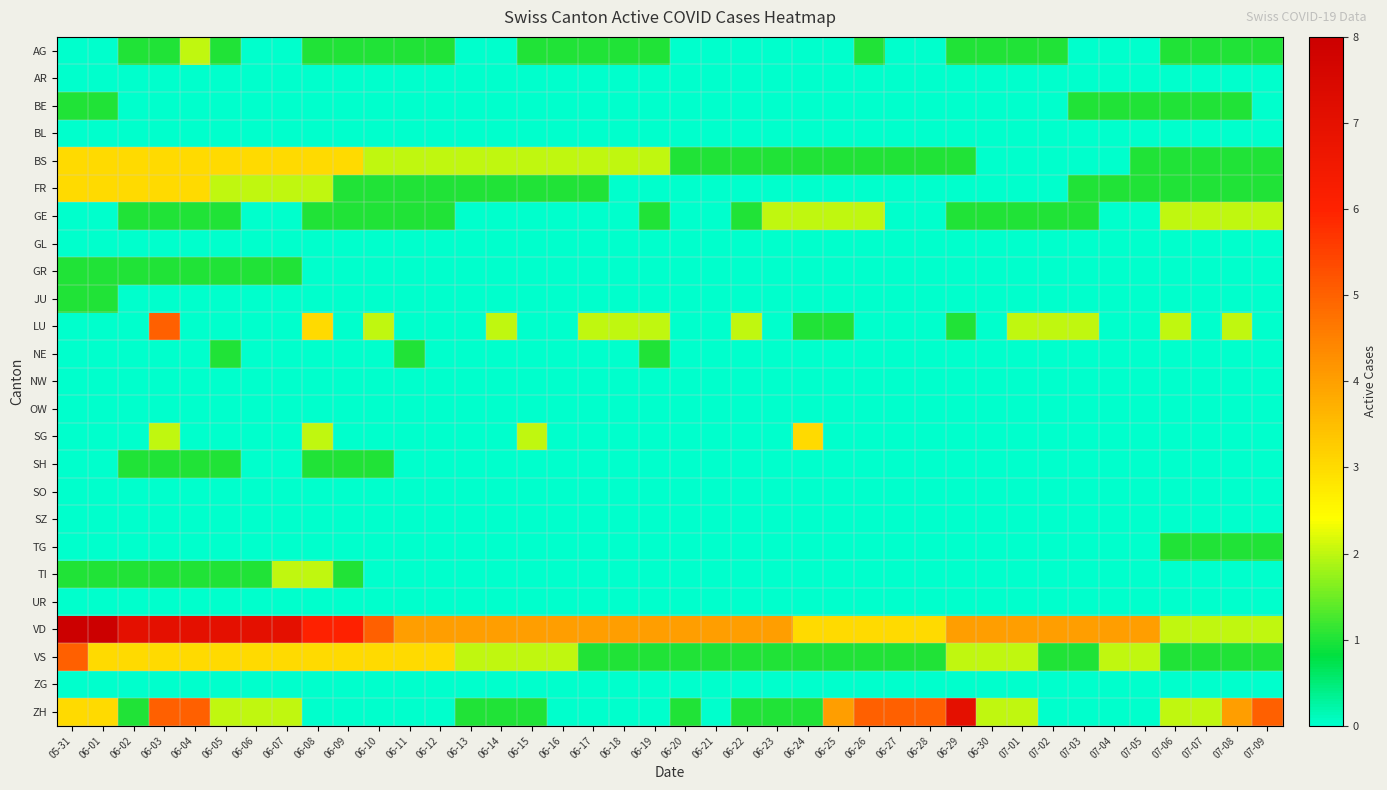

Reading left to right, extract all data points from this chart.

AG: 05-31=0	06-01=0	06-02=1	06-03=1	06-04=2	06-05=1	06-06=0	06-07=0	06-08=1	06-09=1	06-10=1	06-11=1	06-12=1	06-13=0	06-14=0	06-15=1	06-16=1	06-17=1	06-18=1	06-19=1	06-20=0	06-21=0	06-22=0	06-23=0	06-24=0	06-25=0	06-26=1	06-27=0	06-28=0	06-29=1	06-30=1	07-01=1	07-02=1	07-03=0	07-04=0	07-05=0	07-06=1	07-07=1	07-08=1	07-09=1
AR: 05-31=0	06-01=0	06-02=0	06-03=0	06-04=0	06-05=0	06-06=0	06-07=0	06-08=0	06-09=0	06-10=0	06-11=0	06-12=0	06-13=0	06-14=0	06-15=0	06-16=0	06-17=0	06-18=0	06-19=0	06-20=0	06-21=0	06-22=0	06-23=0	06-24=0	06-25=0	06-26=0	06-27=0	06-28=0	06-29=0	06-30=0	07-01=0	07-02=0	07-03=0	07-04=0	07-05=0	07-06=0	07-07=0	07-08=0	07-09=0
BE: 05-31=1	06-01=1	06-02=0	06-03=0	06-04=0	06-05=0	06-06=0	06-07=0	06-08=0	06-09=0	06-10=0	06-11=0	06-12=0	06-13=0	06-14=0	06-15=0	06-16=0	06-17=0	06-18=0	06-19=0	06-20=0	06-21=0	06-22=0	06-23=0	06-24=0	06-25=0	06-26=0	06-27=0	06-28=0	06-29=0	06-30=0	07-01=0	07-02=0	07-03=1	07-04=1	07-05=1	07-06=1	07-07=1	07-08=1	07-09=0
BL: 05-31=0	06-01=0	06-02=0	06-03=0	06-04=0	06-05=0	06-06=0	06-07=0	06-08=0	06-09=0	06-10=0	06-11=0	06-12=0	06-13=0	06-14=0	06-15=0	06-16=0	06-17=0	06-18=0	06-19=0	06-20=0	06-21=0	06-22=0	06-23=0	06-24=0	06-25=0	06-26=0	06-27=0	06-28=0	06-29=0	06-30=0	07-01=0	07-02=0	07-03=0	07-04=0	07-05=0	07-06=0	07-07=0	07-08=0	07-09=0
BS: 05-31=3	06-01=3	06-02=3	06-03=3	06-04=3	06-05=3	06-06=3	06-07=3	06-08=3	06-09=3	06-10=2	06-11=2	06-12=2	06-13=2	06-14=2	06-15=2	06-16=2	06-17=2	06-18=2	06-19=2	06-20=1	06-21=1	06-22=1	06-23=1	06-24=1	06-25=1	06-26=1	06-27=1	06-28=1	06-29=1	06-30=0	07-01=0	07-02=0	07-03=0	07-04=0	07-05=1	07-06=1	07-07=1	07-08=1	07-09=1
FR: 05-31=3	06-01=3	06-02=3	06-03=3	06-04=3	06-05=2	06-06=2	06-07=2	06-08=2	06-09=1	06-10=1	06-11=1	06-12=1	06-13=1	06-14=1	06-15=1	06-16=1	06-17=1	06-18=0	06-19=0	06-20=0	06-21=0	06-22=0	06-23=0	06-24=0	06-25=0	06-26=0	06-27=0	06-28=0	06-29=0	06-30=0	07-01=0	07-02=0	07-03=1	07-04=1	07-05=1	07-06=1	07-07=1	07-08=1	07-09=1
GE: 05-31=0	06-01=0	06-02=1	06-03=1	06-04=1	06-05=1	06-06=0	06-07=0	06-08=1	06-09=1	06-10=1	06-11=1	06-12=1	06-13=0	06-14=0	06-15=0	06-16=0	06-17=0	06-18=0	06-19=1	06-20=0	06-21=0	06-22=1	06-23=2	06-24=2	06-25=2	06-26=2	06-27=0	06-28=0	06-29=1	06-30=1	07-01=1	07-02=1	07-03=1	07-04=0	07-05=0	07-06=2	07-07=2	07-08=2	07-09=2
GL: 05-31=0	06-01=0	06-02=0	06-03=0	06-04=0	06-05=0	06-06=0	06-07=0	06-08=0	06-09=0	06-10=0	06-11=0	06-12=0	06-13=0	06-14=0	06-15=0	06-16=0	06-17=0	06-18=0	06-19=0	06-20=0	06-21=0	06-22=0	06-23=0	06-24=0	06-25=0	06-26=0	06-27=0	06-28=0	06-29=0	06-30=0	07-01=0	07-02=0	07-03=0	07-04=0	07-05=0	07-06=0	07-07=0	07-08=0	07-09=0
GR: 05-31=1	06-01=1	06-02=1	06-03=1	06-04=1	06-05=1	06-06=1	06-07=1	06-08=0	06-09=0	06-10=0	06-11=0	06-12=0	06-13=0	06-14=0	06-15=0	06-16=0	06-17=0	06-18=0	06-19=0	06-20=0	06-21=0	06-22=0	06-23=0	06-24=0	06-25=0	06-26=0	06-27=0	06-28=0	06-29=0	06-30=0	07-01=0	07-02=0	07-03=0	07-04=0	07-05=0	07-06=0	07-07=0	07-08=0	07-09=0
JU: 05-31=1	06-01=1	06-02=0	06-03=0	06-04=0	06-05=0	06-06=0	06-07=0	06-08=0	06-09=0	06-10=0	06-11=0	06-12=0	06-13=0	06-14=0	06-15=0	06-16=0	06-17=0	06-18=0	06-19=0	06-20=0	06-21=0	06-22=0	06-23=0	06-24=0	06-25=0	06-26=0	06-27=0	06-28=0	06-29=0	06-30=0	07-01=0	07-02=0	07-03=0	07-04=0	07-05=0	07-06=0	07-07=0	07-08=0	07-09=0
LU: 05-31=0	06-01=0	06-02=0	06-03=5	06-04=0	06-05=0	06-06=0	06-07=0	06-08=3	06-09=0	06-10=2	06-11=0	06-12=0	06-13=0	06-14=2	06-15=0	06-16=0	06-17=2	06-18=2	06-19=2	06-20=0	06-21=0	06-22=2	06-23=0	06-24=1	06-25=1	06-26=0	06-27=0	06-28=0	06-29=1	06-30=0	07-01=2	07-02=2	07-03=2	07-04=0	07-05=0	07-06=2	07-07=0	07-08=2	07-09=0
NE: 05-31=0	06-01=0	06-02=0	06-03=0	06-04=0	06-05=1	06-06=0	06-07=0	06-08=0	06-09=0	06-10=0	06-11=1	06-12=0	06-13=0	06-14=0	06-15=0	06-16=0	06-17=0	06-18=0	06-19=1	06-20=0	06-21=0	06-22=0	06-23=0	06-24=0	06-25=0	06-26=0	06-27=0	06-28=0	06-29=0	06-30=0	07-01=0	07-02=0	07-03=0	07-04=0	07-05=0	07-06=0	07-07=0	07-08=0	07-09=0
NW: 05-31=0	06-01=0	06-02=0	06-03=0	06-04=0	06-05=0	06-06=0	06-07=0	06-08=0	06-09=0	06-10=0	06-11=0	06-12=0	06-13=0	06-14=0	06-15=0	06-16=0	06-17=0	06-18=0	06-19=0	06-20=0	06-21=0	06-22=0	06-23=0	06-24=0	06-25=0	06-26=0	06-27=0	06-28=0	06-29=0	06-30=0	07-01=0	07-02=0	07-03=0	07-04=0	07-05=0	07-06=0	07-07=0	07-08=0	07-09=0
OW: 05-31=0	06-01=0	06-02=0	06-03=0	06-04=0	06-05=0	06-06=0	06-07=0	06-08=0	06-09=0	06-10=0	06-11=0	06-12=0	06-13=0	06-14=0	06-15=0	06-16=0	06-17=0	06-18=0	06-19=0	06-20=0	06-21=0	06-22=0	06-23=0	06-24=0	06-25=0	06-26=0	06-27=0	06-28=0	06-29=0	06-30=0	07-01=0	07-02=0	07-03=0	07-04=0	07-05=0	07-06=0	07-07=0	07-08=0	07-09=0
SG: 05-31=0	06-01=0	06-02=0	06-03=2	06-04=0	06-05=0	06-06=0	06-07=0	06-08=2	06-09=0	06-10=0	06-11=0	06-12=0	06-13=0	06-14=0	06-15=2	06-16=0	06-17=0	06-18=0	06-19=0	06-20=0	06-21=0	06-22=0	06-23=0	06-24=3	06-25=0	06-26=0	06-27=0	06-28=0	06-29=0	06-30=0	07-01=0	07-02=0	07-03=0	07-04=0	07-05=0	07-06=0	07-07=0	07-08=0	07-09=0
SH: 05-31=0	06-01=0	06-02=1	06-03=1	06-04=1	06-05=1	06-06=0	06-07=0	06-08=1	06-09=1	06-10=1	06-11=0	06-12=0	06-13=0	06-14=0	06-15=0	06-16=0	06-17=0	06-18=0	06-19=0	06-20=0	06-21=0	06-22=0	06-23=0	06-24=0	06-25=0	06-26=0	06-27=0	06-28=0	06-29=0	06-30=0	07-01=0	07-02=0	07-03=0	07-04=0	07-05=0	07-06=0	07-07=0	07-08=0	07-09=0
SO: 05-31=0	06-01=0	06-02=0	06-03=0	06-04=0	06-05=0	06-06=0	06-07=0	06-08=0	06-09=0	06-10=0	06-11=0	06-12=0	06-13=0	06-14=0	06-15=0	06-16=0	06-17=0	06-18=0	06-19=0	06-20=0	06-21=0	06-22=0	06-23=0	06-24=0	06-25=0	06-26=0	06-27=0	06-28=0	06-29=0	06-30=0	07-01=0	07-02=0	07-03=0	07-04=0	07-05=0	07-06=0	07-07=0	07-08=0	07-09=0
SZ: 05-31=0	06-01=0	06-02=0	06-03=0	06-04=0	06-05=0	06-06=0	06-07=0	06-08=0	06-09=0	06-10=0	06-11=0	06-12=0	06-13=0	06-14=0	06-15=0	06-16=0	06-17=0	06-18=0	06-19=0	06-20=0	06-21=0	06-22=0	06-23=0	06-24=0	06-25=0	06-26=0	06-27=0	06-28=0	06-29=0	06-30=0	07-01=0	07-02=0	07-03=0	07-04=0	07-05=0	07-06=0	07-07=0	07-08=0	07-09=0
TG: 05-31=0	06-01=0	06-02=0	06-03=0	06-04=0	06-05=0	06-06=0	06-07=0	06-08=0	06-09=0	06-10=0	06-11=0	06-12=0	06-13=0	06-14=0	06-15=0	06-16=0	06-17=0	06-18=0	06-19=0	06-20=0	06-21=0	06-22=0	06-23=0	06-24=0	06-25=0	06-26=0	06-27=0	06-28=0	06-29=0	06-30=0	07-01=0	07-02=0	07-03=0	07-04=0	07-05=0	07-06=1	07-07=1	07-08=1	07-09=1
TI: 05-31=1	06-01=1	06-02=1	06-03=1	06-04=1	06-05=1	06-06=1	06-07=2	06-08=2	06-09=1	06-10=0	06-11=0	06-12=0	06-13=0	06-14=0	06-15=0	06-16=0	06-17=0	06-18=0	06-19=0	06-20=0	06-21=0	06-22=0	06-23=0	06-24=0	06-25=0	06-26=0	06-27=0	06-28=0	06-29=0	06-30=0	07-01=0	07-02=0	07-03=0	07-04=0	07-05=0	07-06=0	07-07=0	07-08=0	07-09=0
UR: 05-31=0	06-01=0	06-02=0	06-03=0	06-04=0	06-05=0	06-06=0	06-07=0	06-08=0	06-09=0	06-10=0	06-11=0	06-12=0	06-13=0	06-14=0	06-15=0	06-16=0	06-17=0	06-18=0	06-19=0	06-20=0	06-21=0	06-22=0	06-23=0	06-24=0	06-25=0	06-26=0	06-27=0	06-28=0	06-29=0	06-30=0	07-01=0	07-02=0	07-03=0	07-04=0	07-05=0	07-06=0	07-07=0	07-08=0	07-09=0
VD: 05-31=8	06-01=8	06-02=7	06-03=7	06-04=7	06-05=7	06-06=7	06-07=7	06-08=6	06-09=6	06-10=5	06-11=4	06-12=4	06-13=4	06-14=4	06-15=4	06-16=4	06-17=4	06-18=4	06-19=4	06-20=4	06-21=4	06-22=4	06-23=4	06-24=3	06-25=3	06-26=3	06-27=3	06-28=3	06-29=4	06-30=4	07-01=4	07-02=4	07-03=4	07-04=4	07-05=4	07-06=2	07-07=2	07-08=2	07-09=2
VS: 05-31=5	06-01=3	06-02=3	06-03=3	06-04=3	06-05=3	06-06=3	06-07=3	06-08=3	06-09=3	06-10=3	06-11=3	06-12=3	06-13=2	06-14=2	06-15=2	06-16=2	06-17=1	06-18=1	06-19=1	06-20=1	06-21=1	06-22=1	06-23=1	06-24=1	06-25=1	06-26=1	06-27=1	06-28=1	06-29=2	06-30=2	07-01=2	07-02=1	07-03=1	07-04=2	07-05=2	07-06=1	07-07=1	07-08=1	07-09=1
ZG: 05-31=0	06-01=0	06-02=0	06-03=0	06-04=0	06-05=0	06-06=0	06-07=0	06-08=0	06-09=0	06-10=0	06-11=0	06-12=0	06-13=0	06-14=0	06-15=0	06-16=0	06-17=0	06-18=0	06-19=0	06-20=0	06-21=0	06-22=0	06-23=0	06-24=0	06-25=0	06-26=0	06-27=0	06-28=0	06-29=0	06-30=0	07-01=0	07-02=0	07-03=0	07-04=0	07-05=0	07-06=0	07-07=0	07-08=0	07-09=0
ZH: 05-31=3	06-01=3	06-02=1	06-03=5	06-04=5	06-05=2	06-06=2	06-07=2	06-08=0	06-09=0	06-10=0	06-11=0	06-12=0	06-13=1	06-14=1	06-15=1	06-16=0	06-17=0	06-18=0	06-19=0	06-20=1	06-21=0	06-22=1	06-23=1	06-24=1	06-25=4	06-26=5	06-27=5	06-28=5	06-29=7	06-30=2	07-01=2	07-02=0	07-03=0	07-04=0	07-05=0	07-06=2	07-07=2	07-08=4	07-09=5